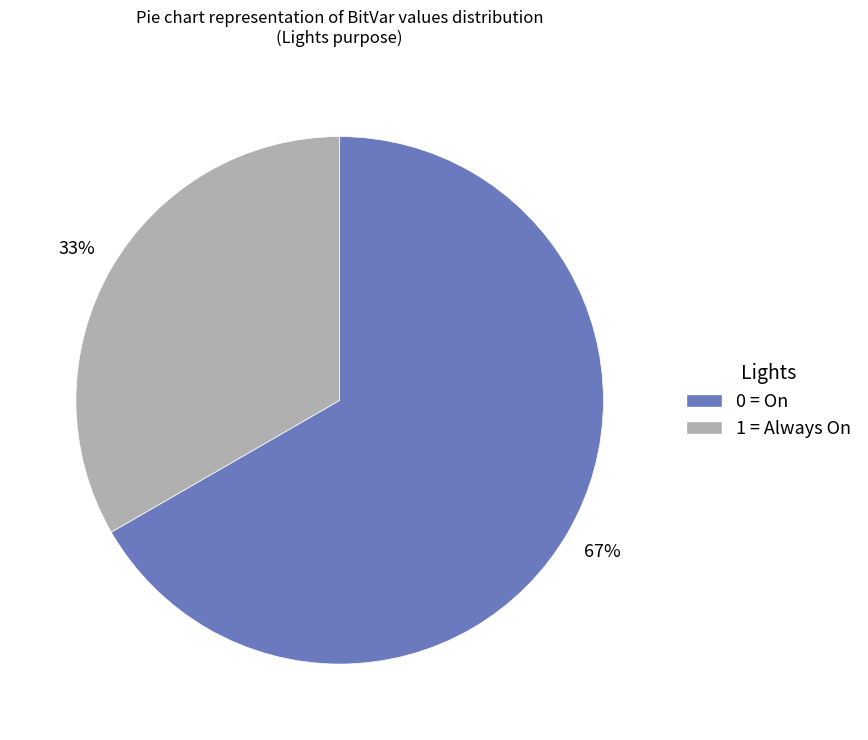

Is the sum of 0 = On and 1 = Always On greater than half?

Yes